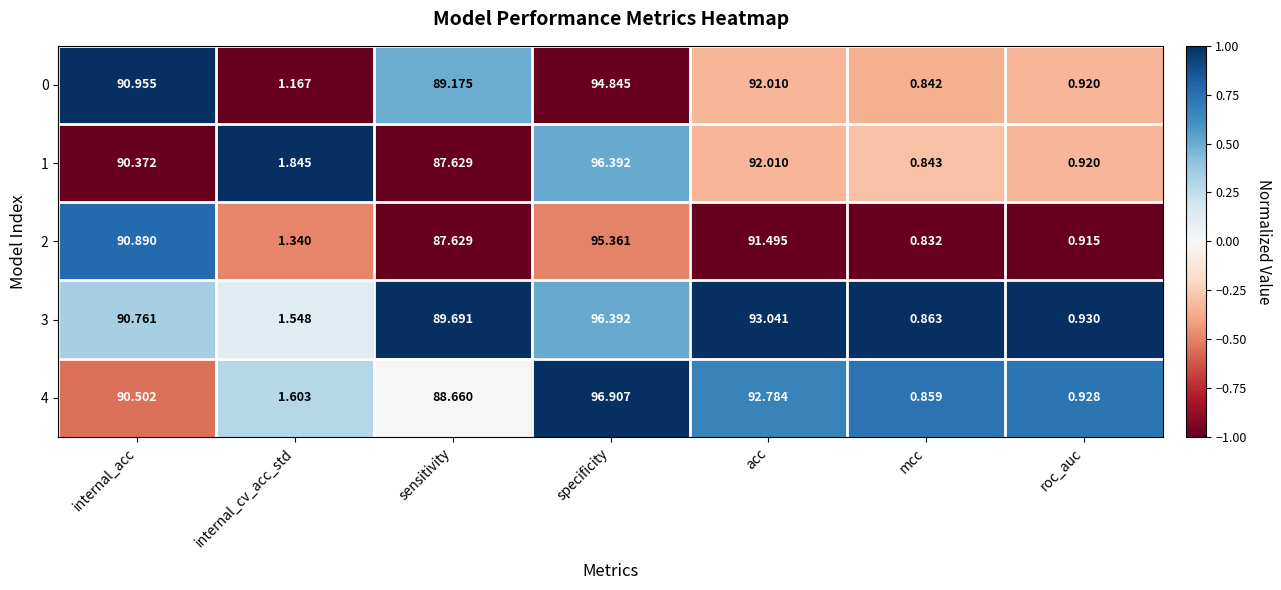

At which label is 0 closest to 47?

sensitivity